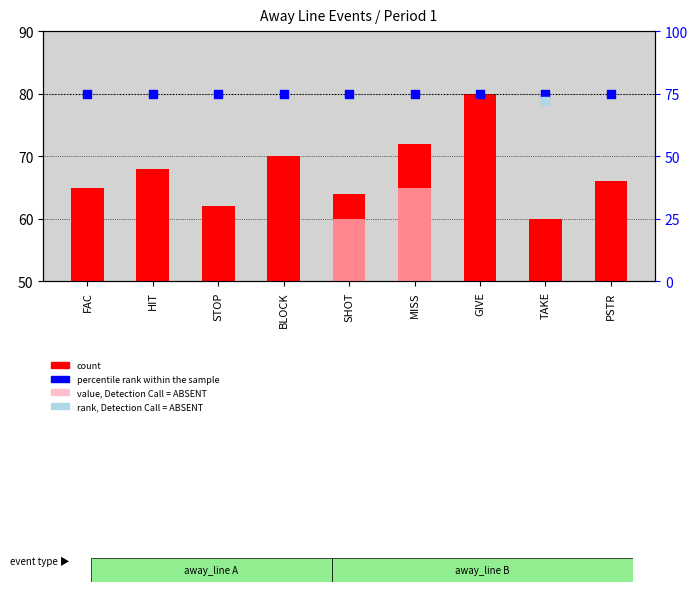

Which series contains the highest Y value?

percentile rank within the sample